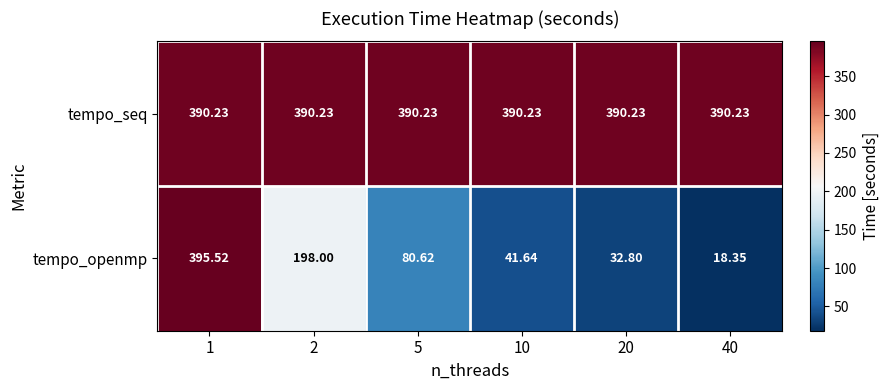

Which series has the largest range (max minus min)?

tempo_openmp